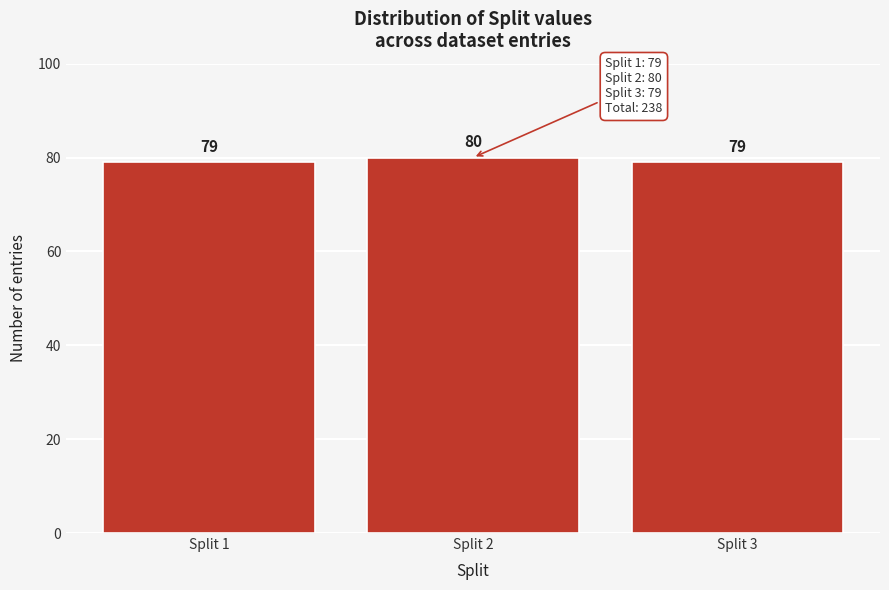

Reading right to left, what are all the values shown in this chart?

79	80	79